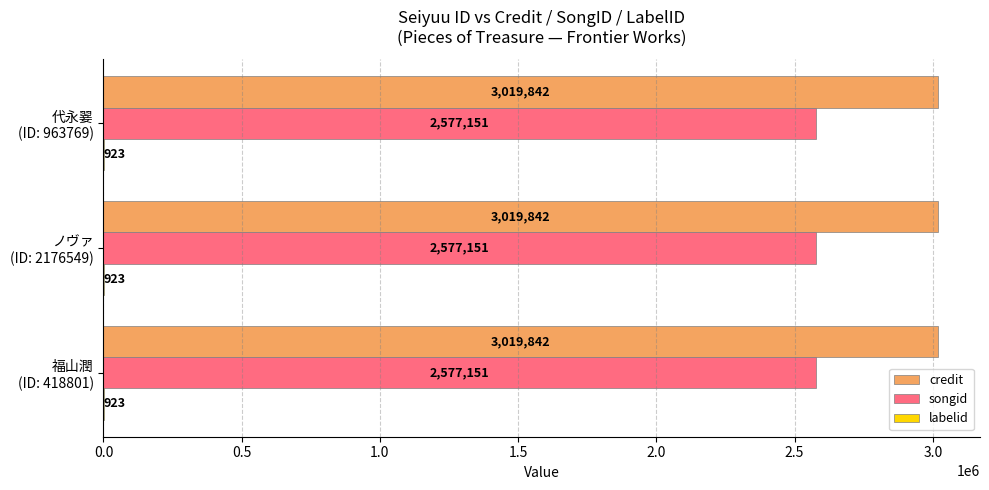

What is the sum of all songid values?

7731453